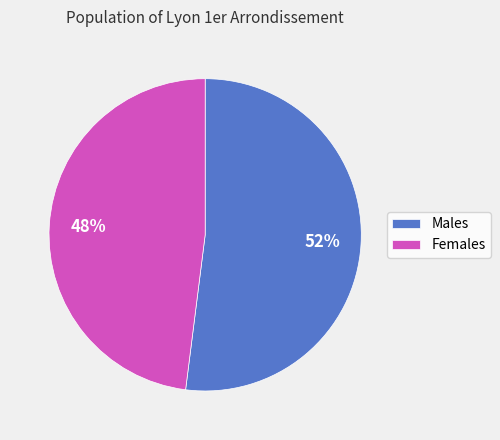

What is the largest slice in the pie chart?

Males